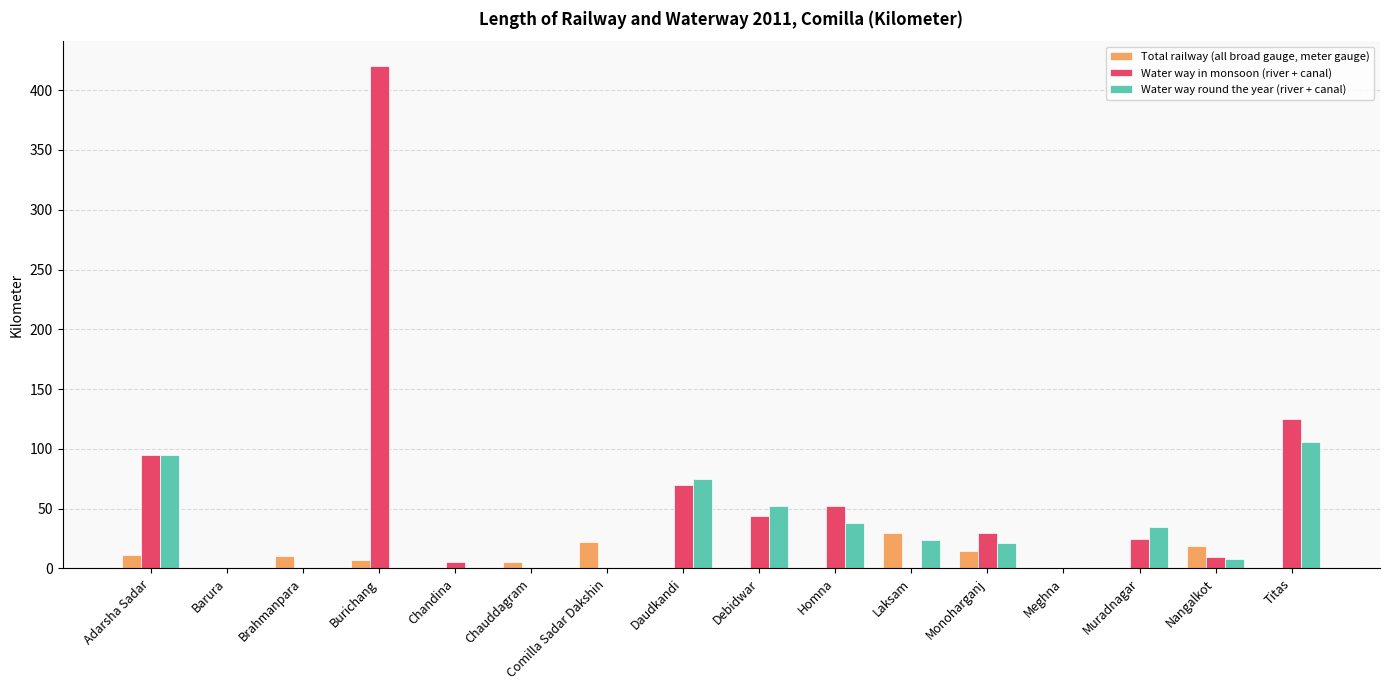

Where is Water way in monsoon (river + canal) nearest to the value 210?

Titas